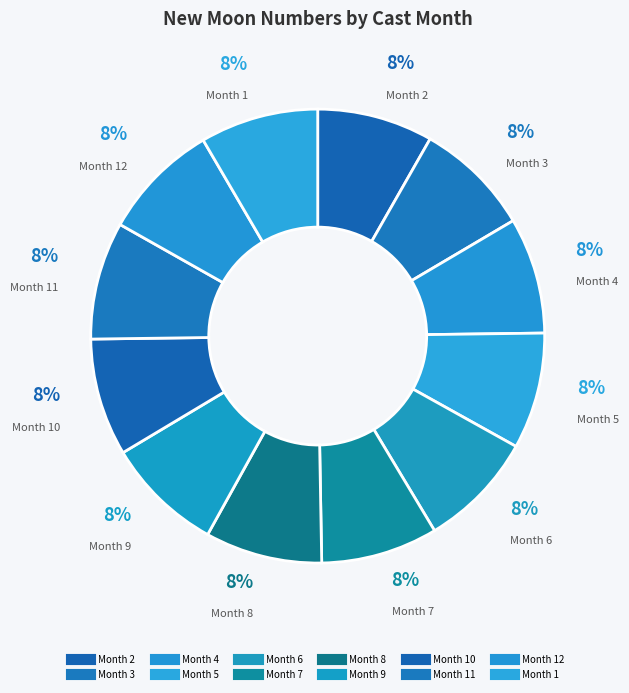

Rank the categories by value from highest to lowest.

1, 12, 11, 10, 9, 8, 7, 6, 5, 4, 3, 2